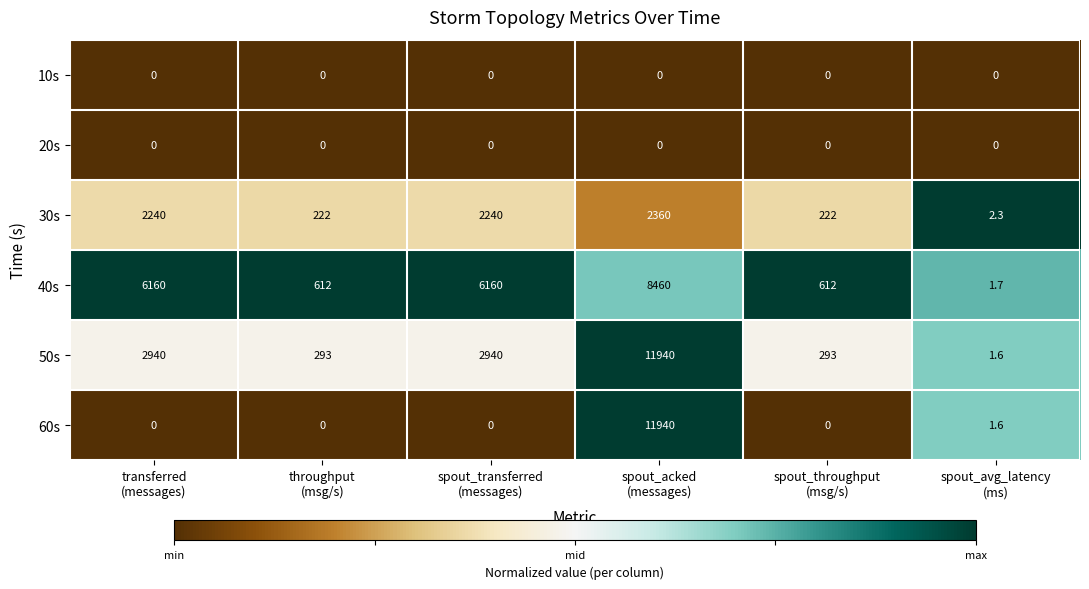

What is the lowest value of the 40s series?

1.7